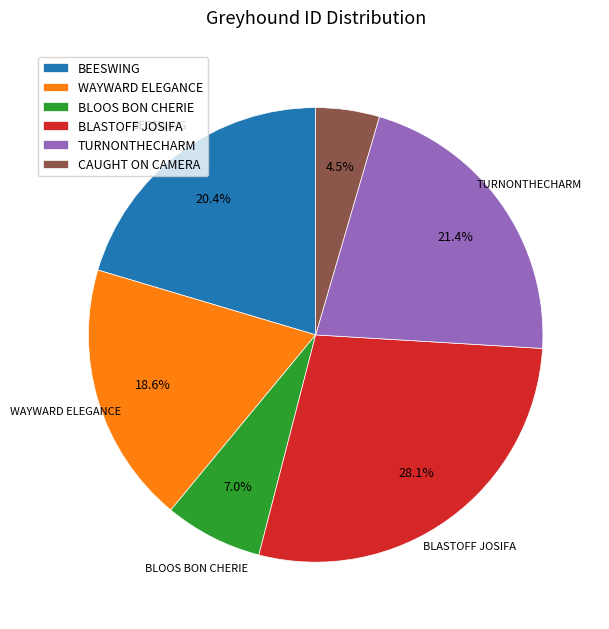

Rank the categories by value from highest to lowest.

BLASTOFF JOSIFA, TURNONTHECHARM, BEESWING, WAYWARD ELEGANCE, BLOOS BON CHERIE, CAUGHT ON CAMERA